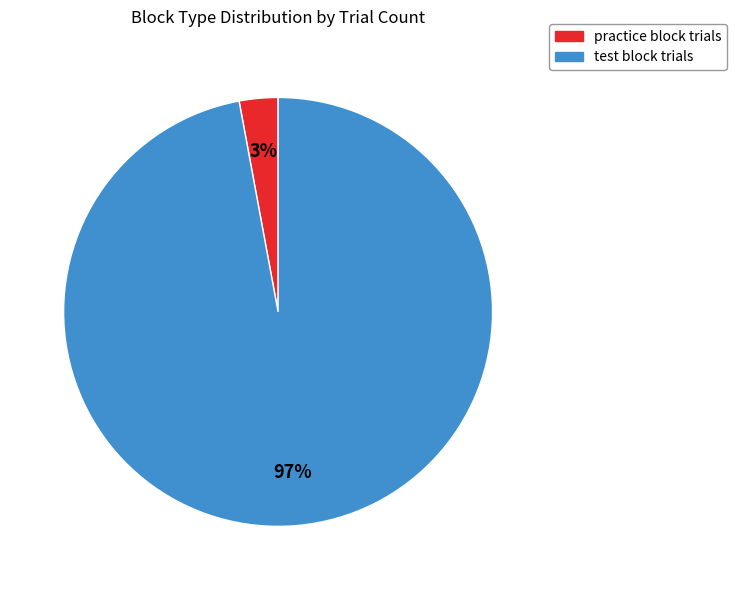

To the nearest percent, what is the difference between the largest and smallest slice percentages?

94%